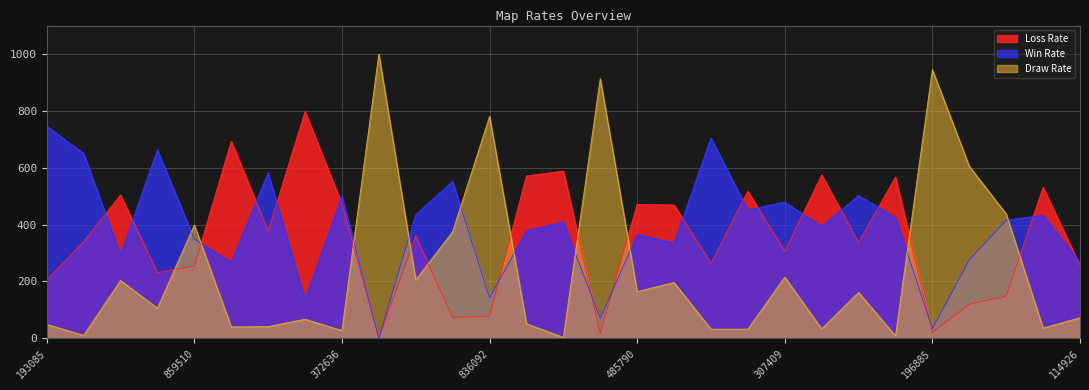

Rank the series by their maximum value, from highest to lowest.

Draw Rate, Loss Rate, Win Rate